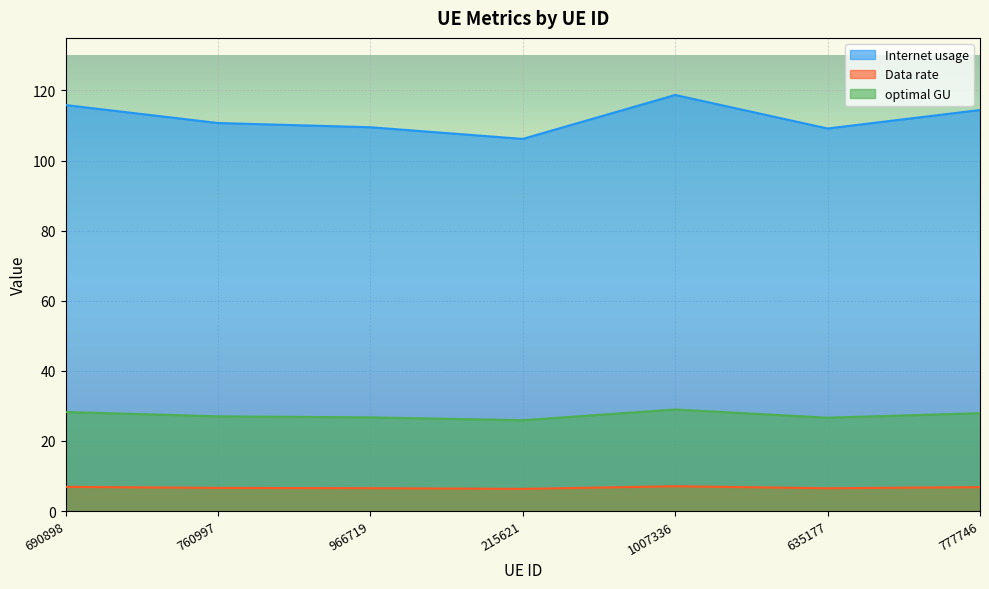

What is the average value of the optimal GU series?

27.3